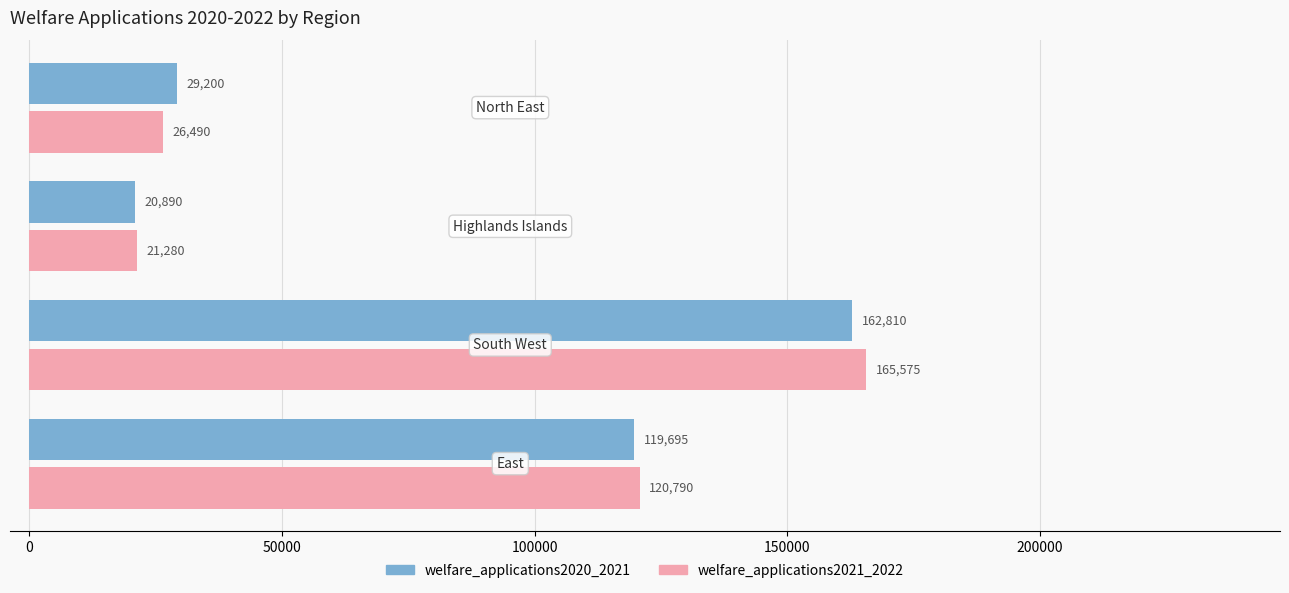

What is the highest value of the welfare_applications2021_2022 series?

165575